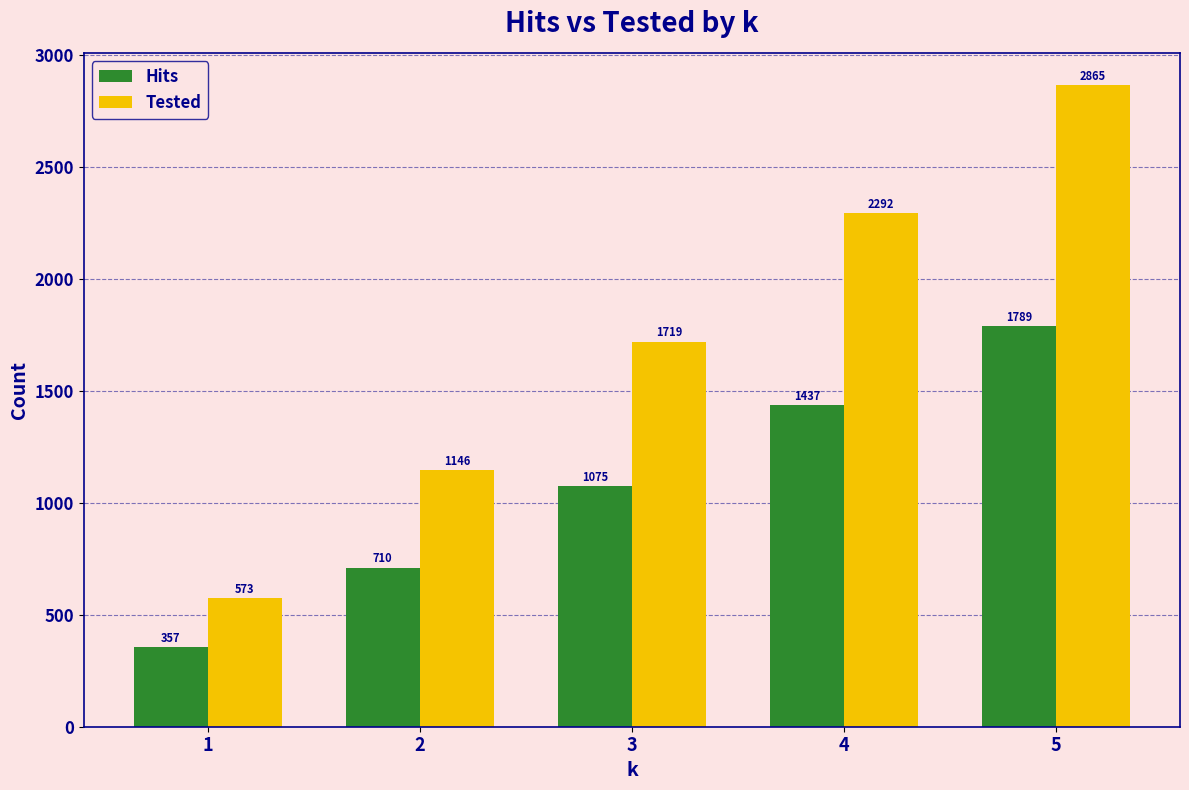

True or false: Tested has a value of 4876 at 5.

False